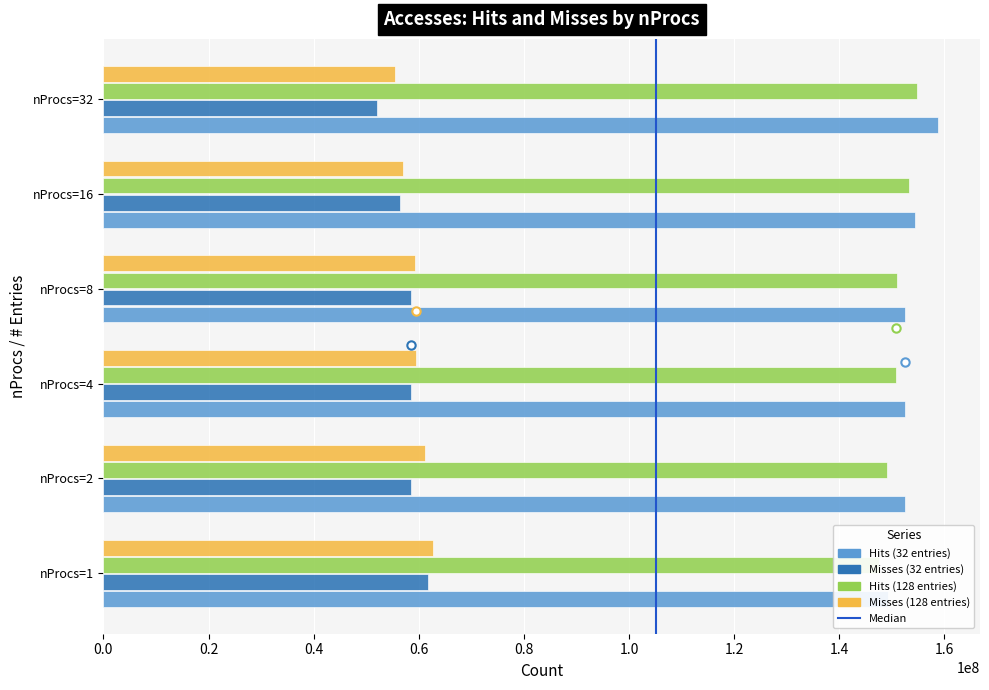

How many distinct data groups are displayed?

4